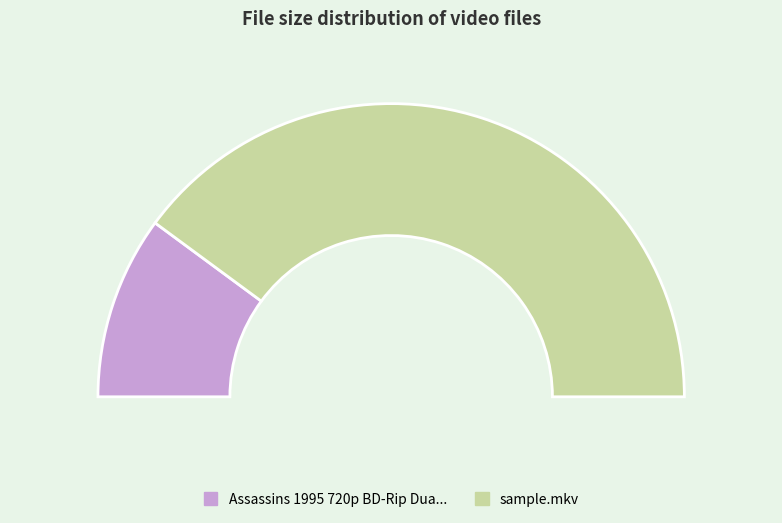

Which slice is the largest?

sample.mkv